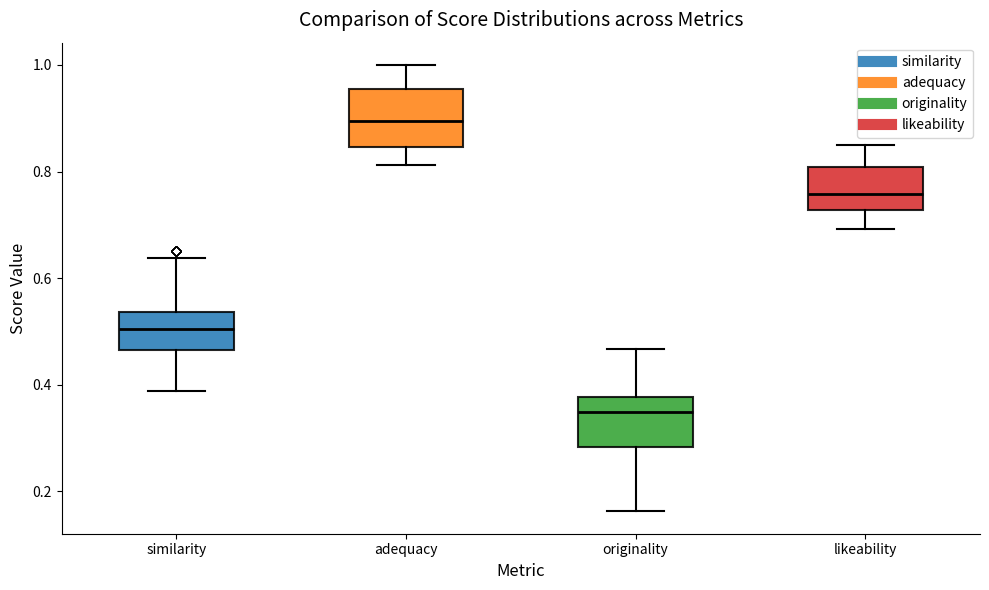

Which box has the lowest median line?

originality